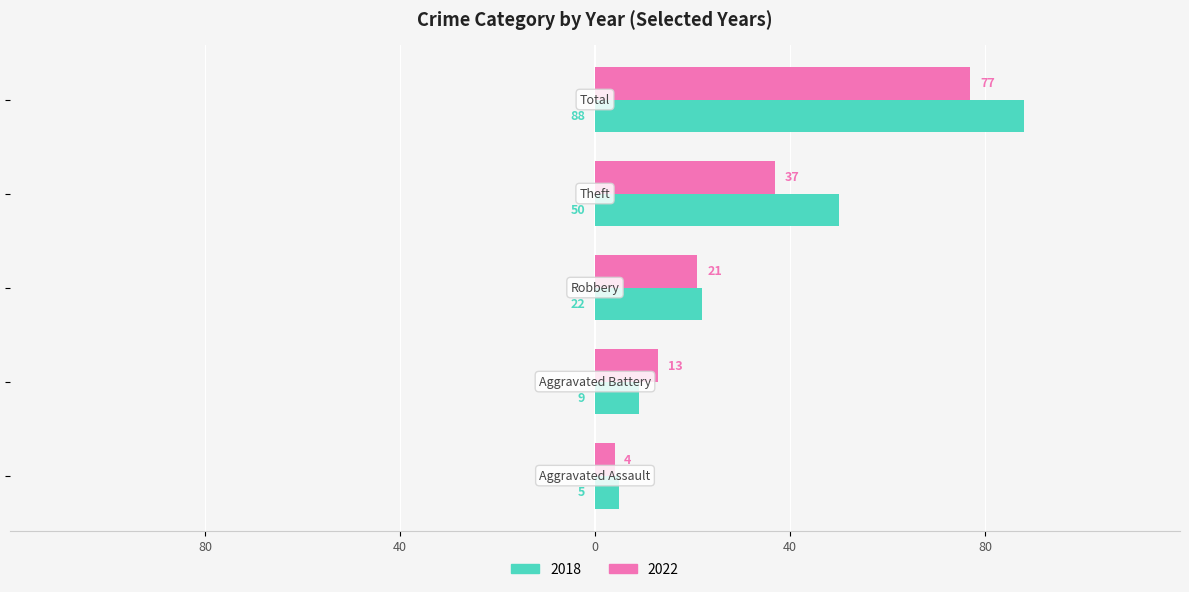

Which series has the largest range (max minus min)?

2018